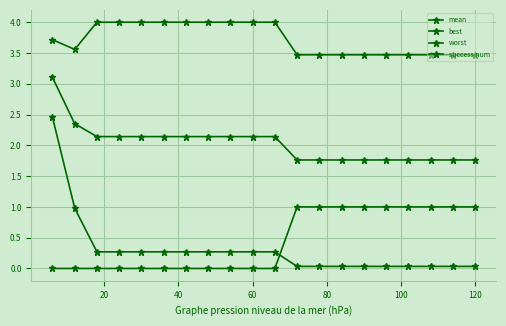

How many distinct data groups are displayed?

4